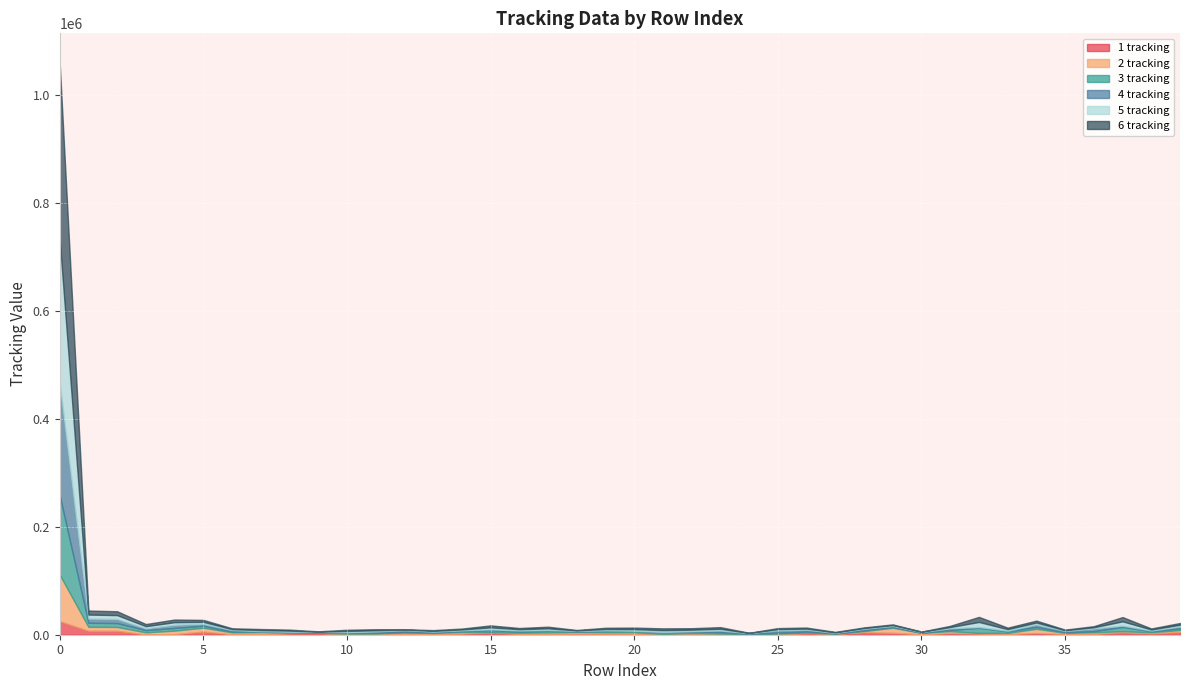

Where is the first local maximum for 2 tracking?

5